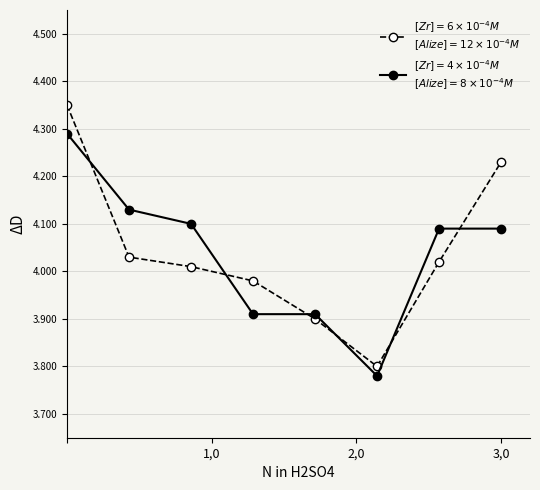

Count the number of categories in the chart.

8